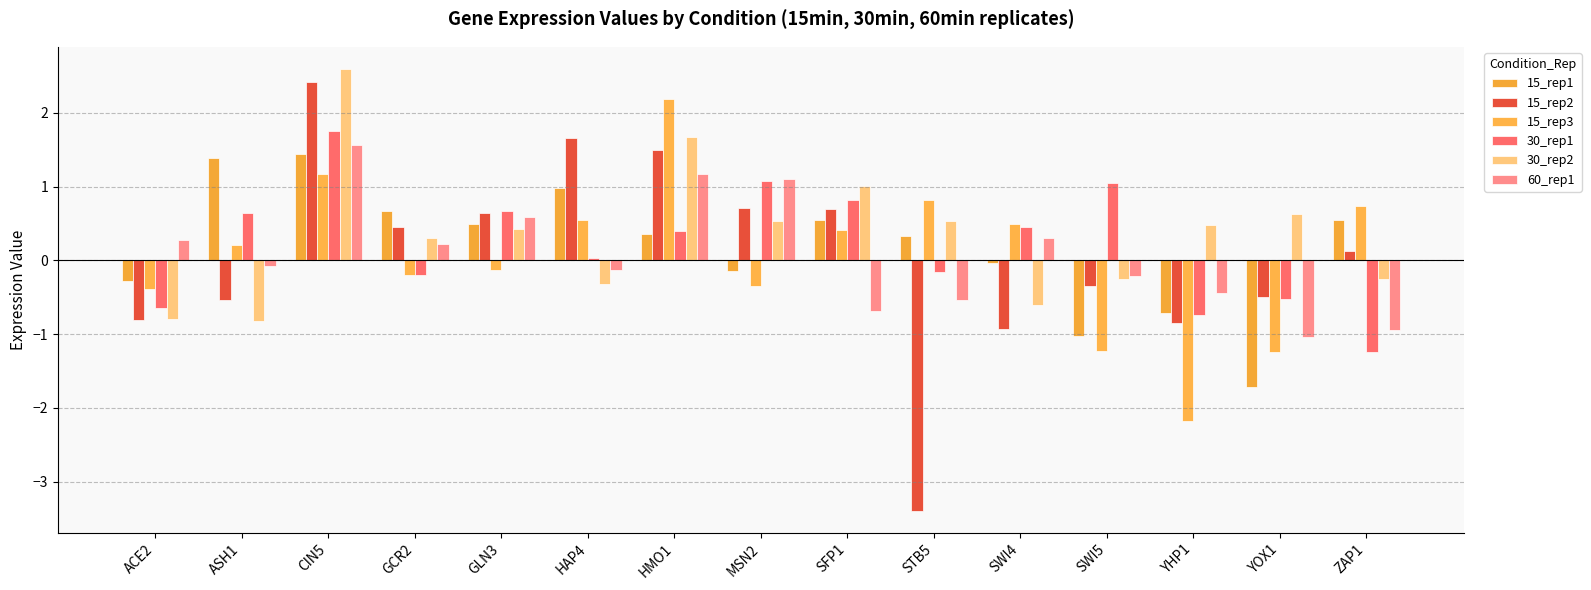

Which series has the largest total across all categories?

30_rep2